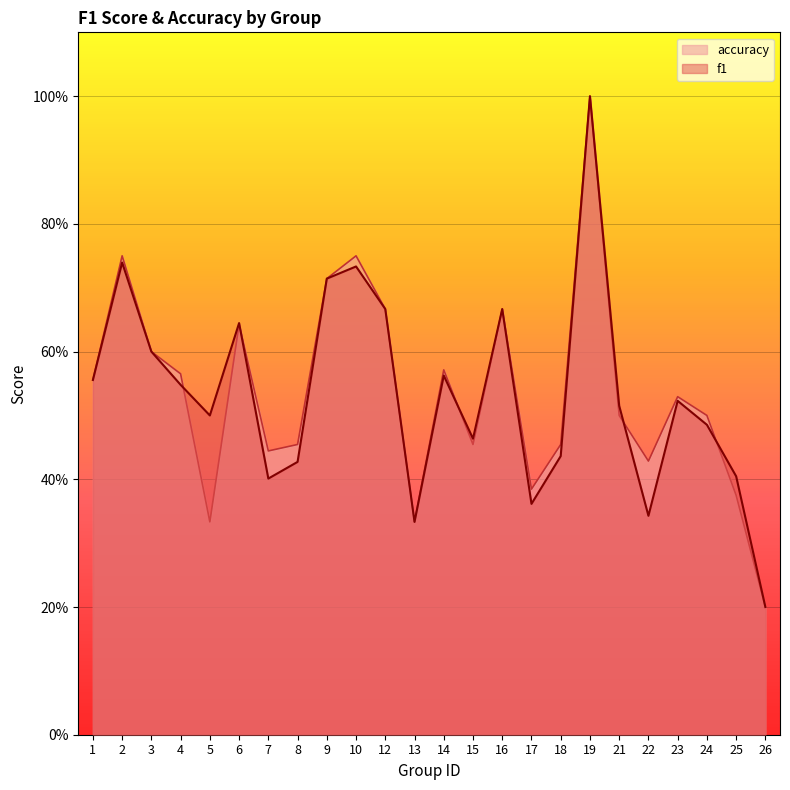

How many times do accuracy and f1 cross each other?

5